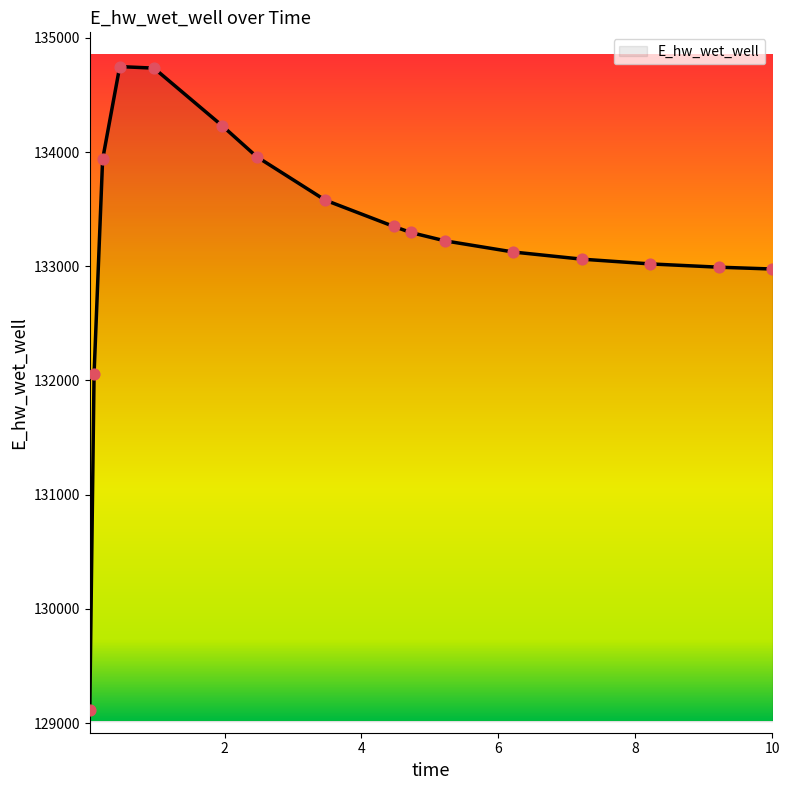

What is the difference between the maximum and minimum values?

5633.4